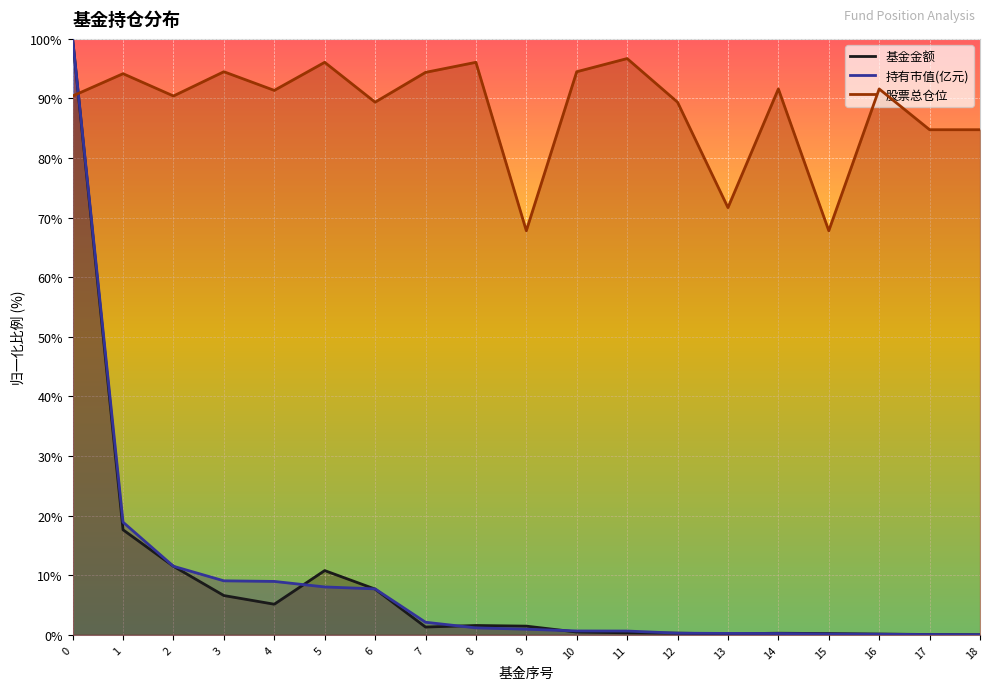

How many times do 基金金额 and 股票总仓位 cross each other?

1